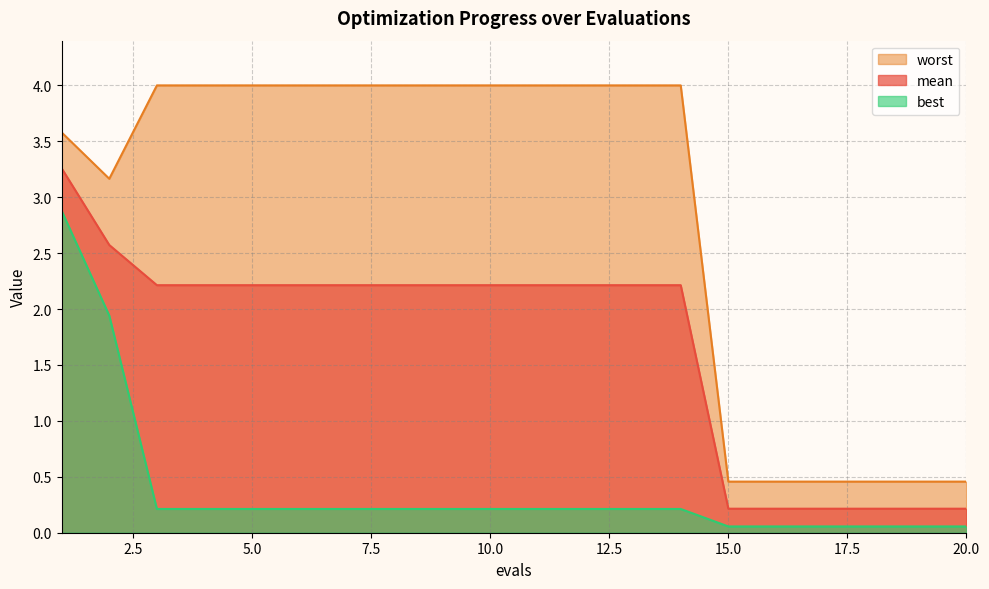

List the series in order of their peak value, lowest first.

best, mean, worst